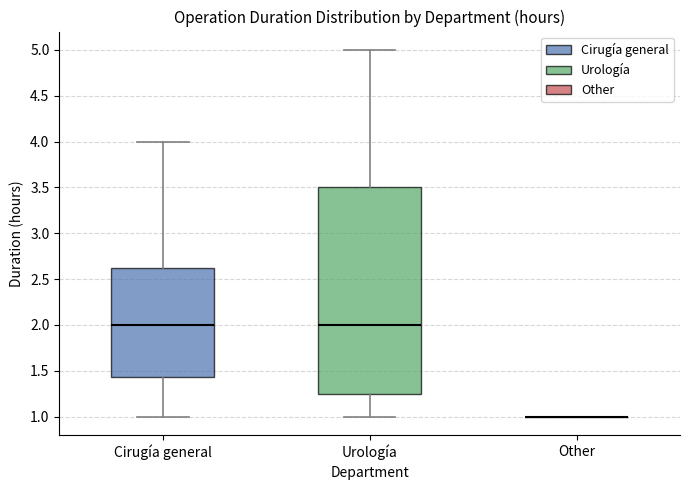

Reading left to right, read every box against the y-axis: the position of its median line, the range the box covers, and the ends of its whiskers. The values are not printed on the chart, so give them approximately, as read against the axis.

Cirugía general: median 2.00, box 1.45 to 2.65, whiskers 1.00 to 4.00
Urología: median 2.00, box 1.25 to 3.50, whiskers 1.00 to 5.00
Other: box collapsed to a line at 1.00, whiskers 1.00 to 1.00